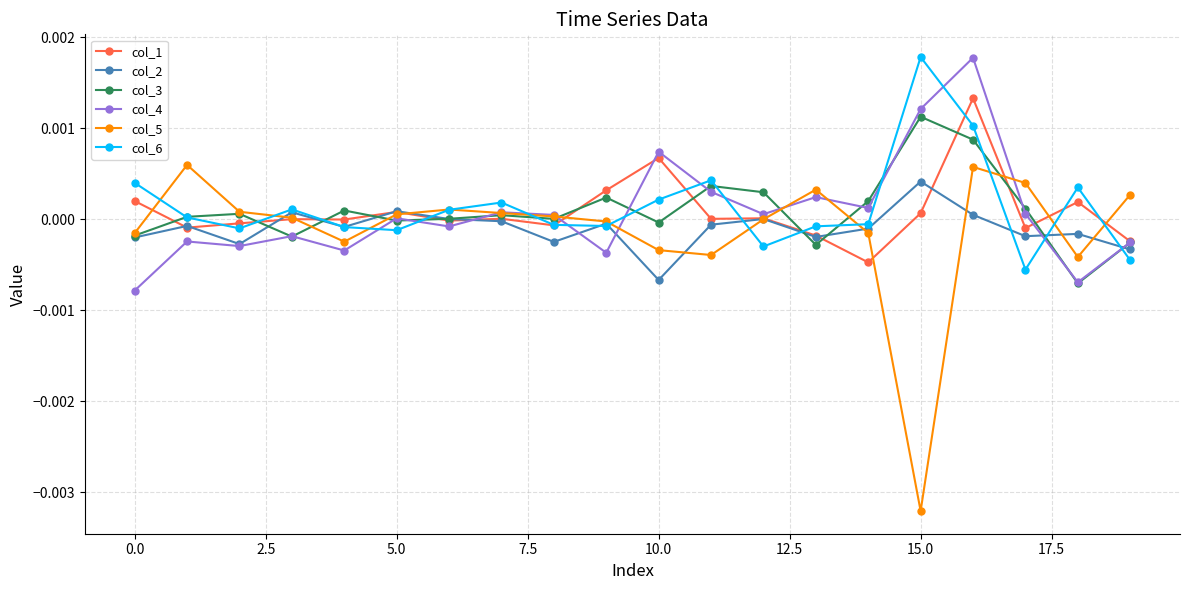

Which series has the widest spread of values?

col_5